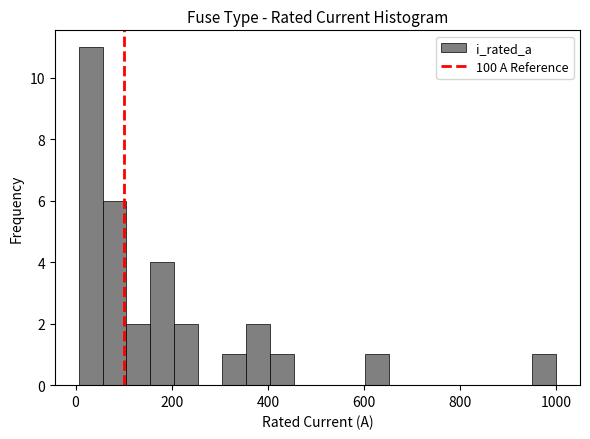

Around what value on the x-axis is the tallest bar? Give the approximate position of its centre, as read against the axis.

40